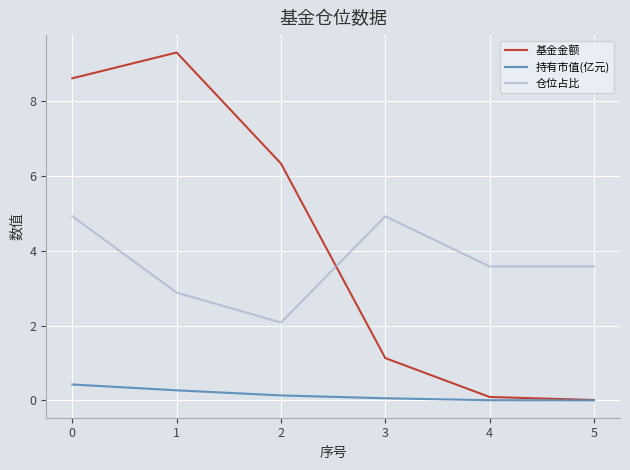

What is the sum of all 持有市值(亿元) values?

0.9